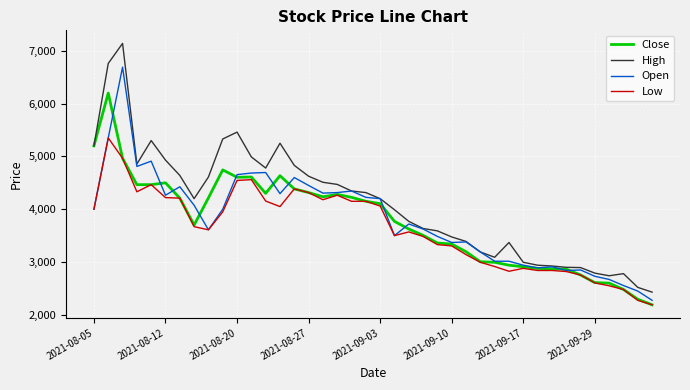

Which series has the widest spread of values?

High